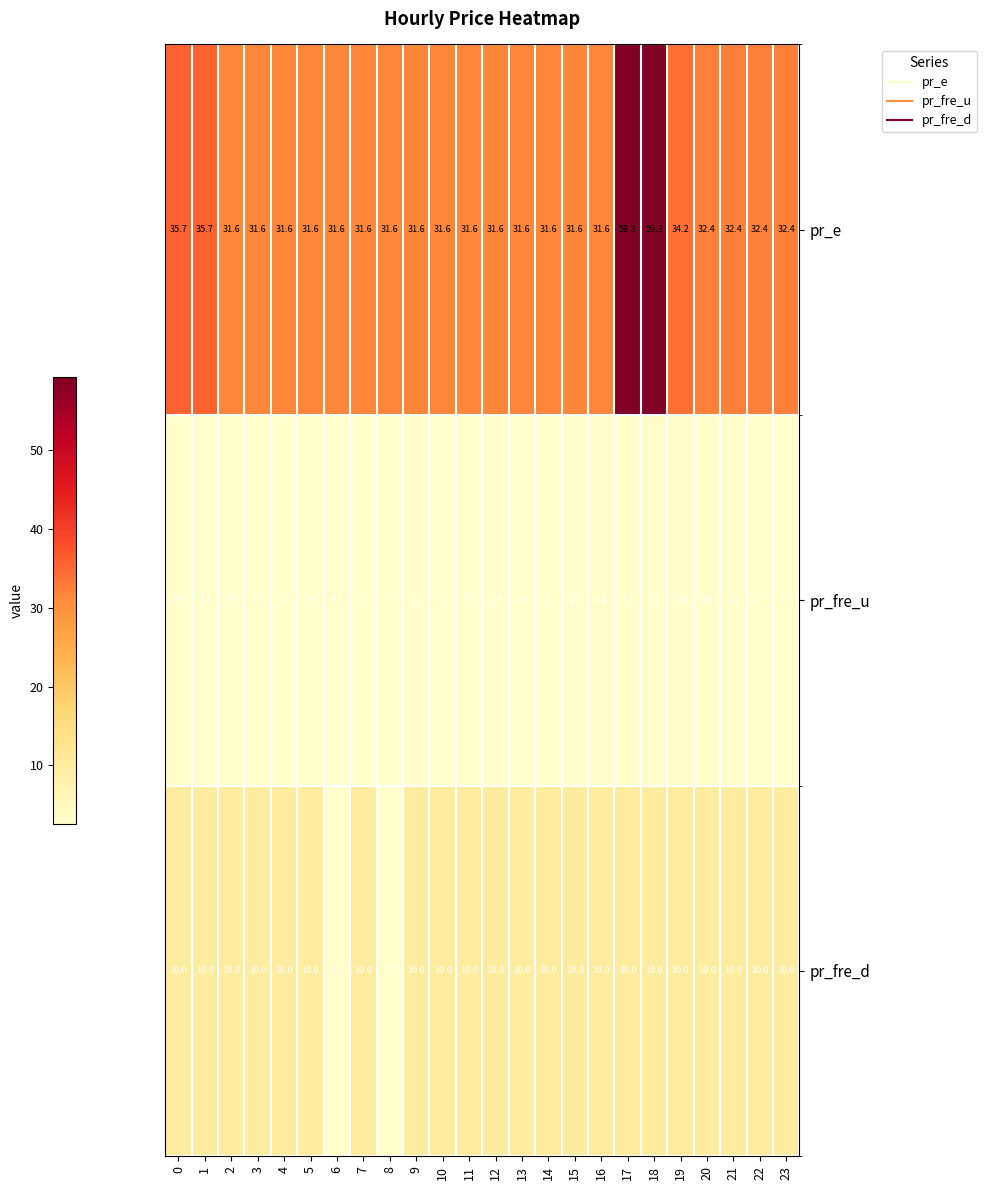

What is the sum of the pr_fre_d values at 5 and 16?

20.0